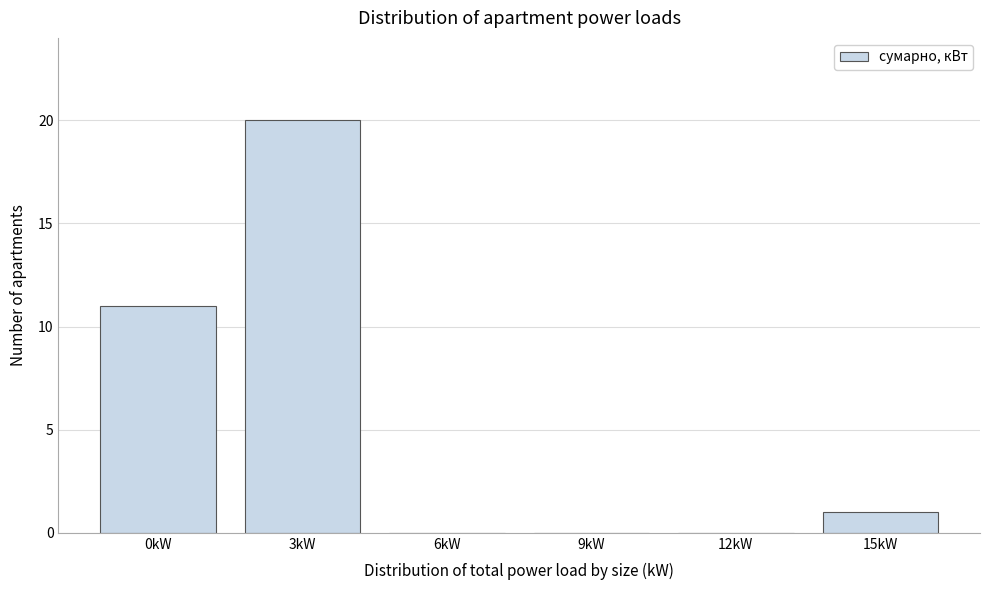

Reading left to right, extract all data points from this chart.

0kW=11	3kW=20	6kW=0	9kW=0	12kW=0	15kW=1